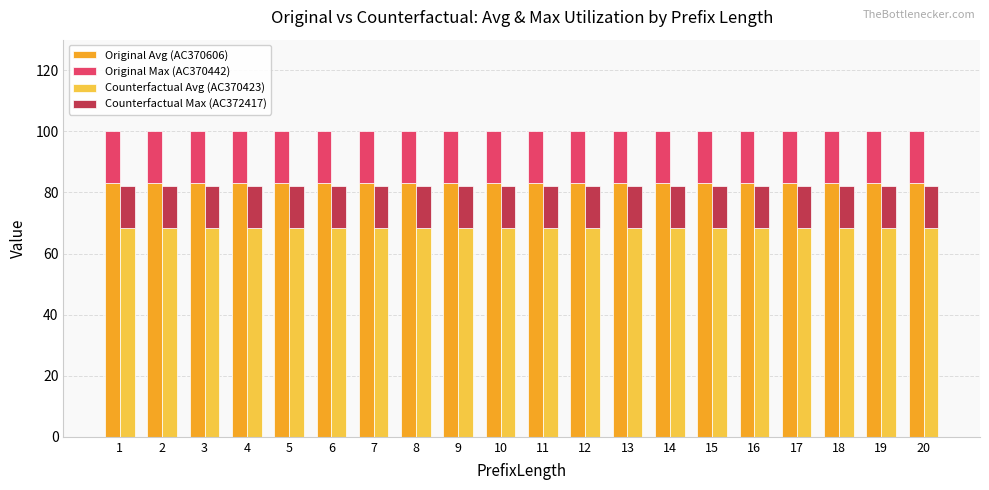

What are all the series names shown in the legend?

Original Avg (AC370606), Original Max (AC370442), Counterfactual Avg (AC370423), Counterfactual Max (AC372417)